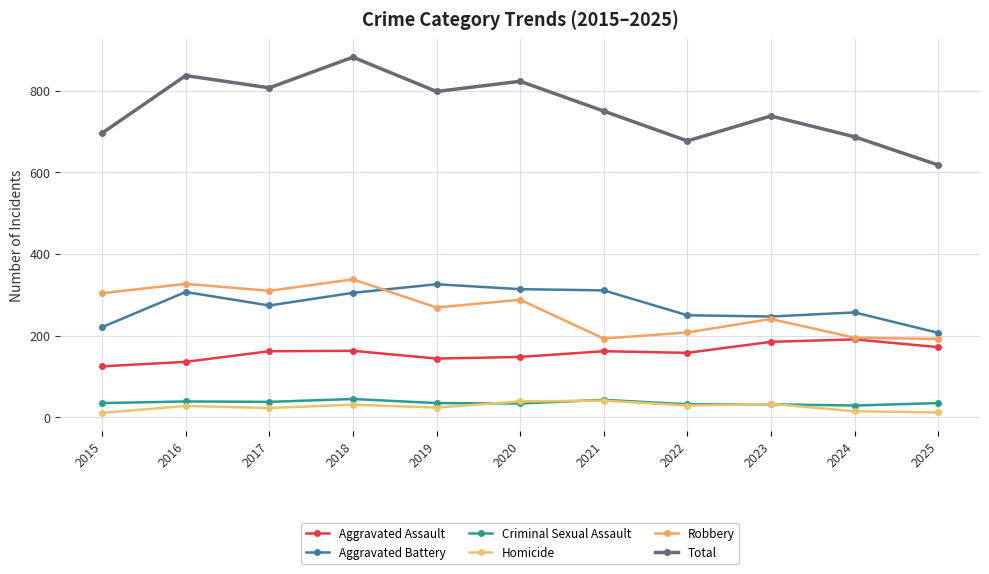

True or false: Criminal Sexual Assault and Aggravated Battery intersect in this chart.

False